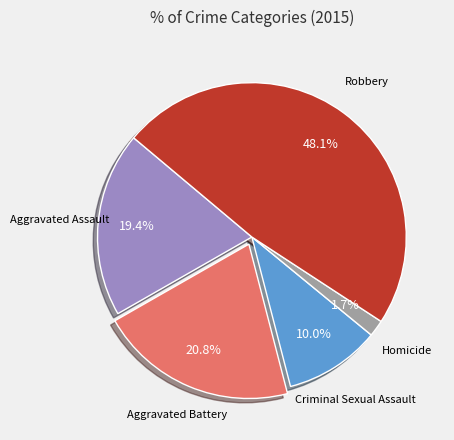

Is it true that Aggravated Battery is 21% of the pie?

True